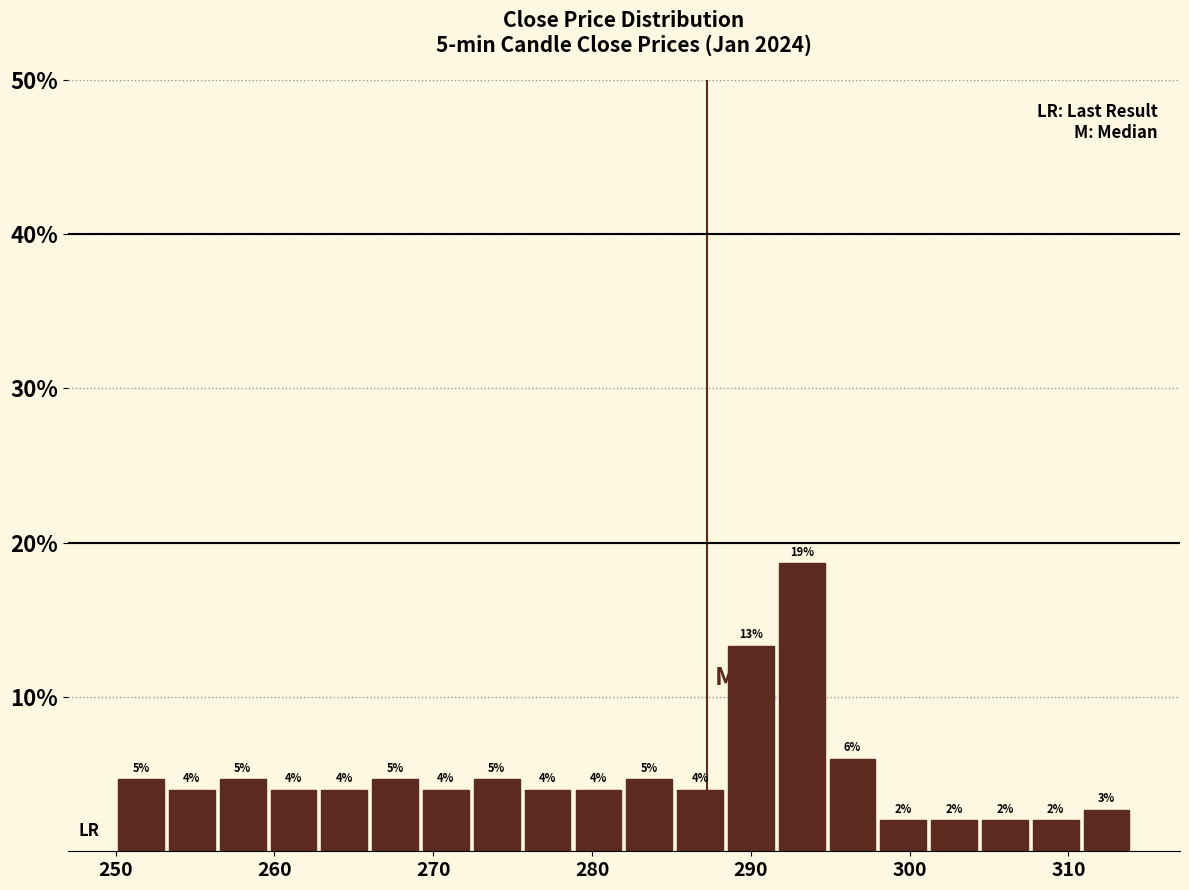

Read against the x-axis, roughly where is the centre of the tallest bar?

293